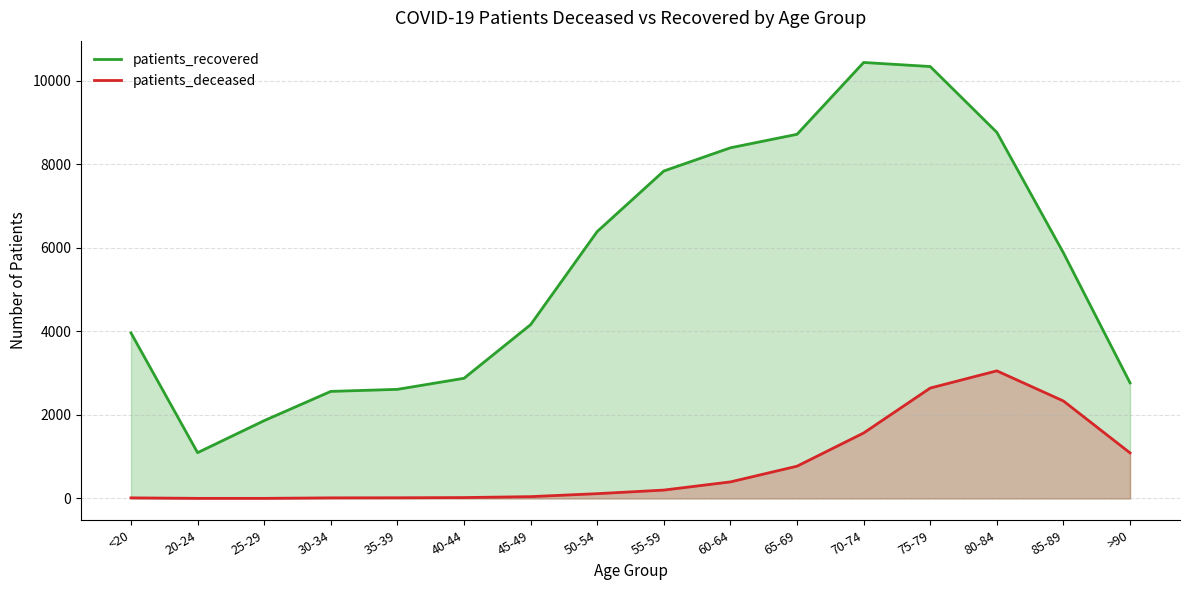

The patients_deceased series shows 1568 at 70-74. True or false?

True